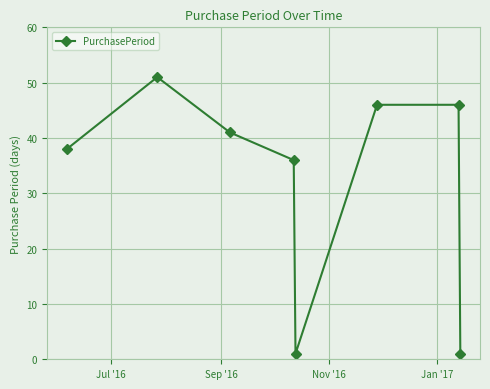

What is the value of the 2nd point from the left?

51